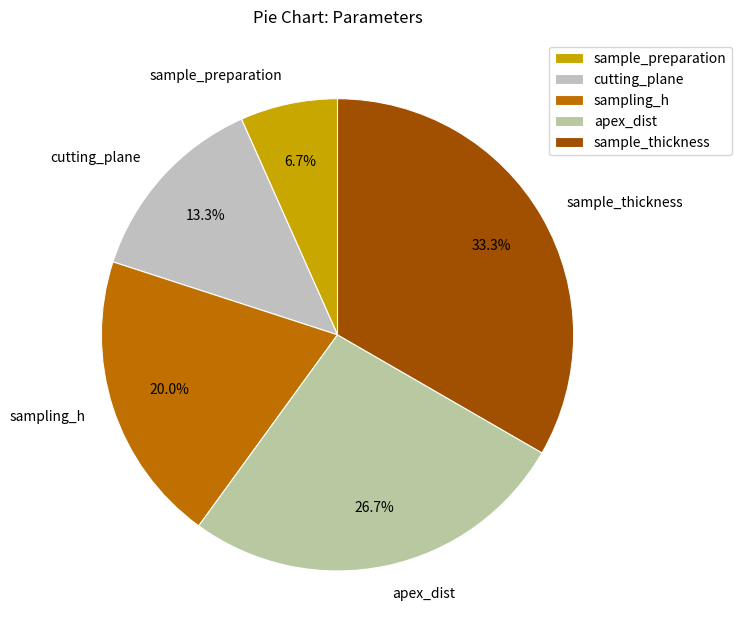

Is it true that sample_thickness is 33% of the pie?

True